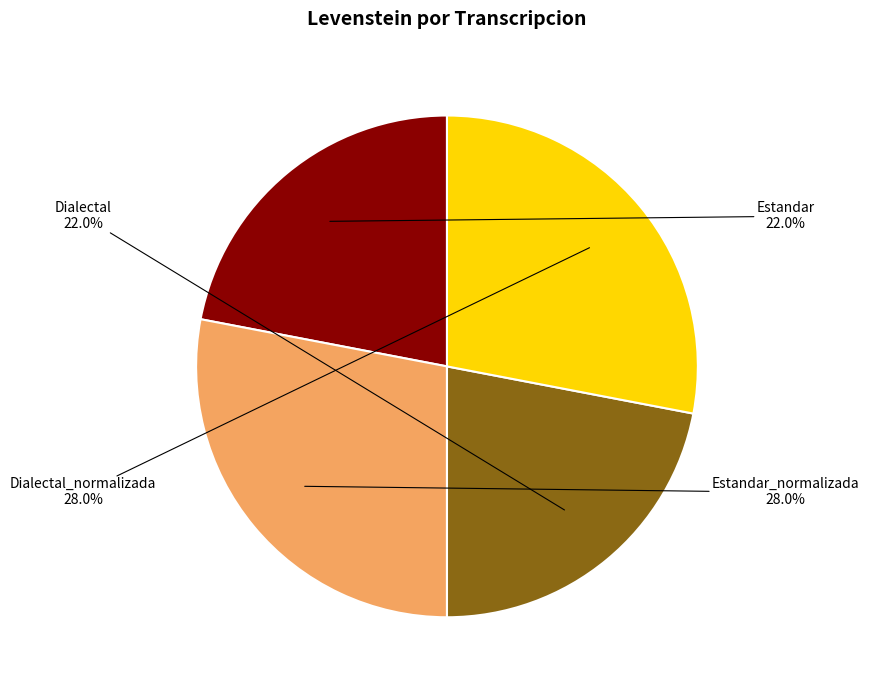

Does any single category account for the majority?

No